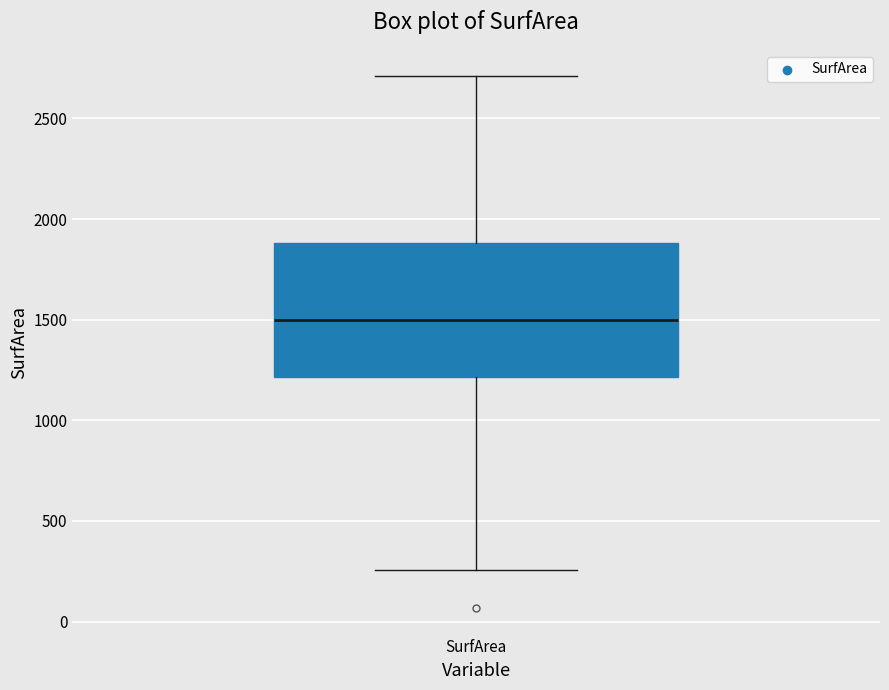

Where is the upper edge of the box for SurfArea on the y-axis? The values are not printed on the chart, so give them approximately, as read against the axis.

1900